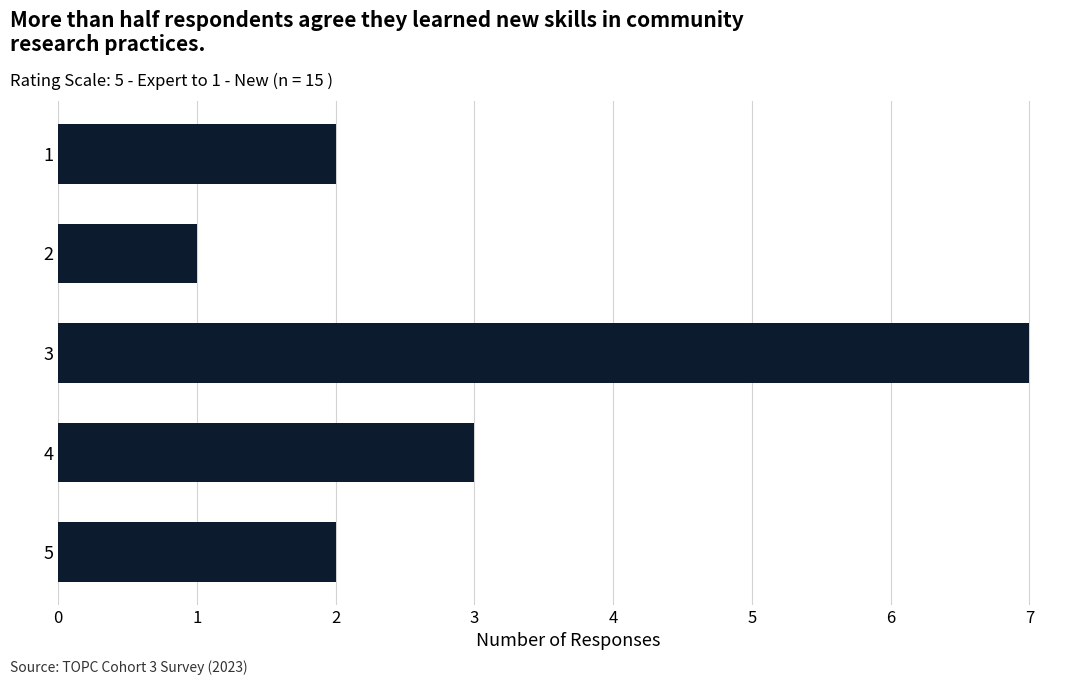

Reading top to bottom, extract all data points from this chart.

1=2	2=1	3=7	4=3	5=2